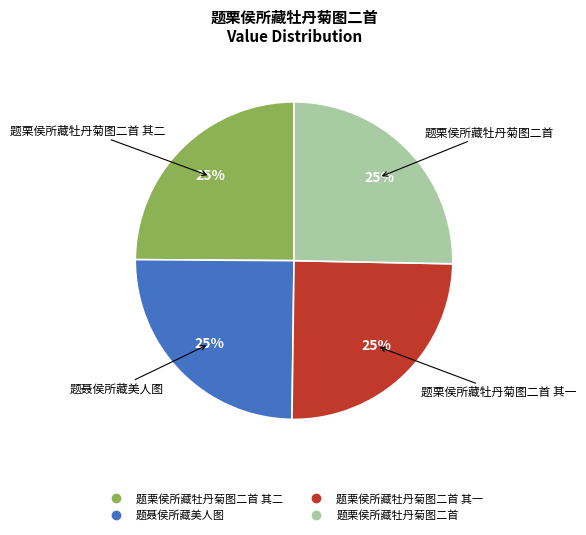

Is there any slice that represents more than half of the pie?

No